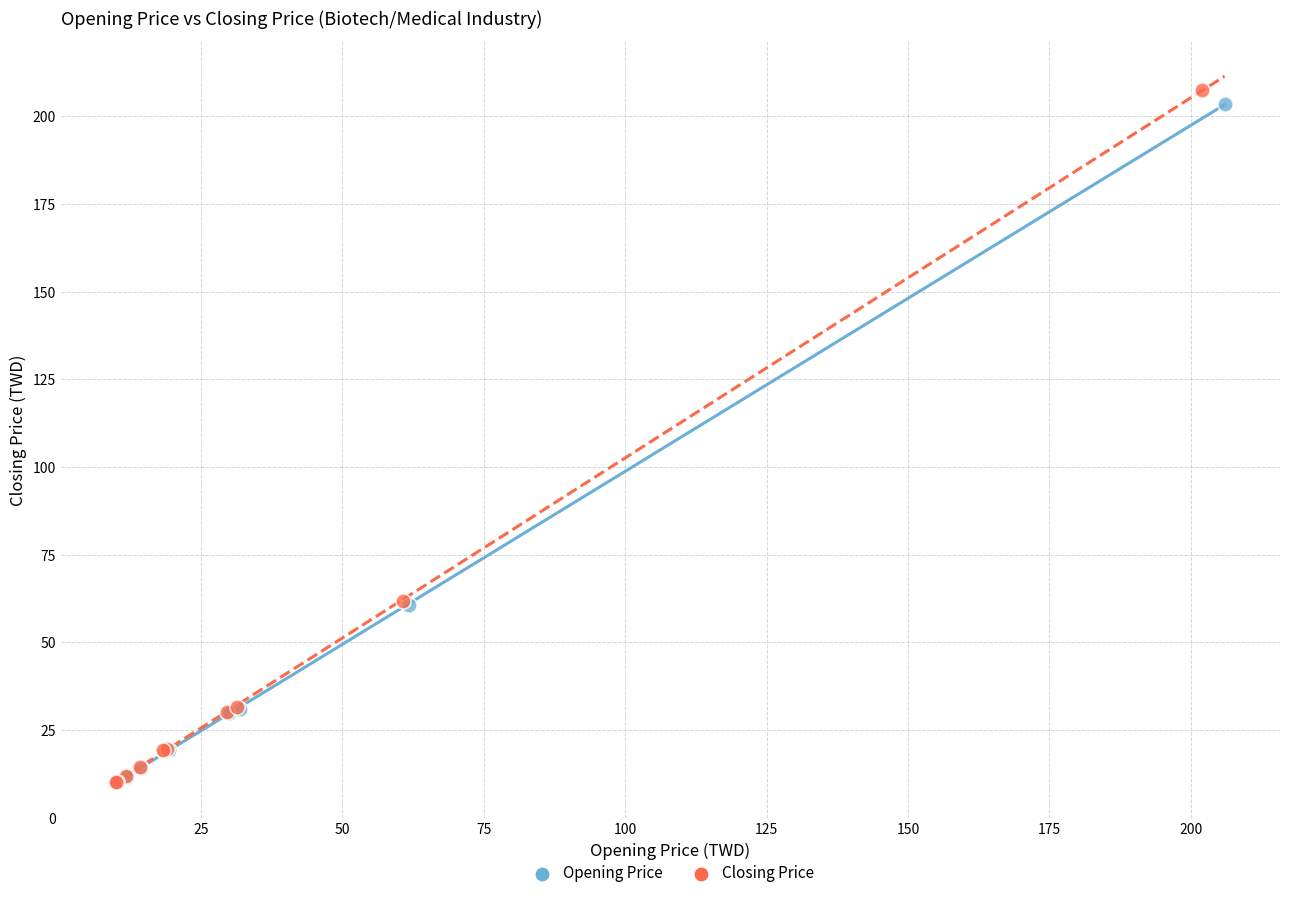

Which series has the widest spread of Y values?

Closing Price